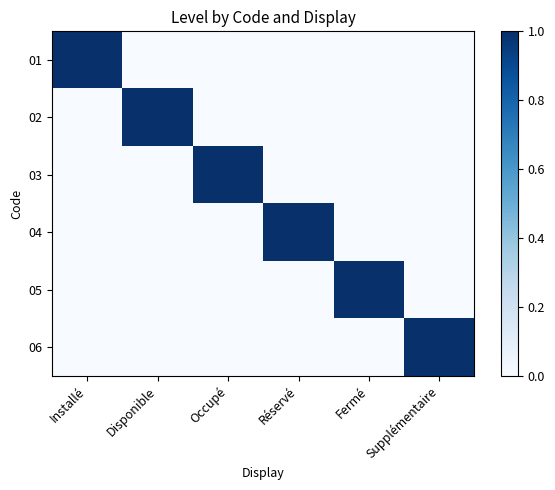

What is the spread (max minus min) of values at Disponible?

1